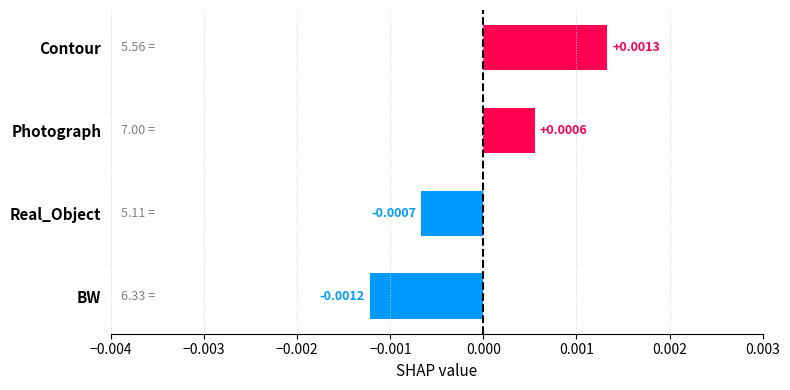

Are the bars grouped side by side (vs. stacked)?

No